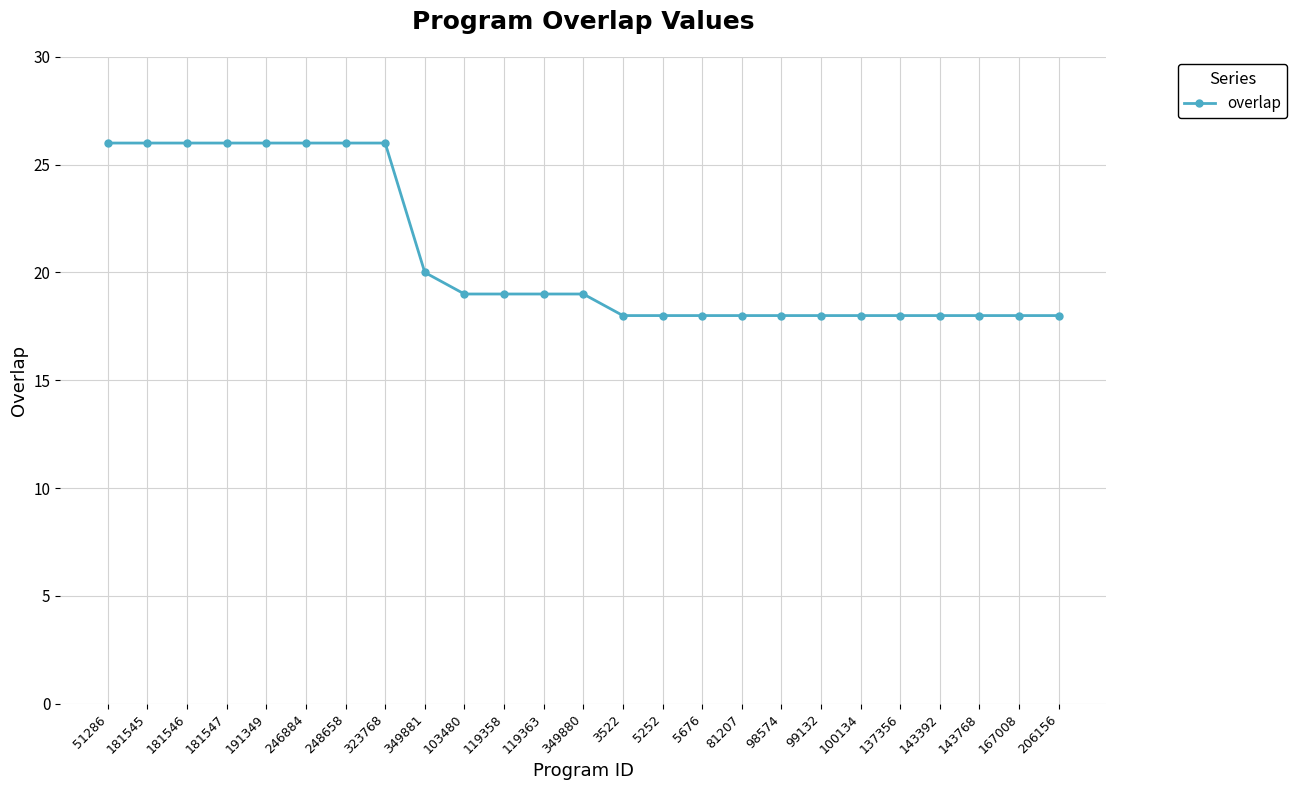

The chart shows a value of 18 at 100134. True or false?

True